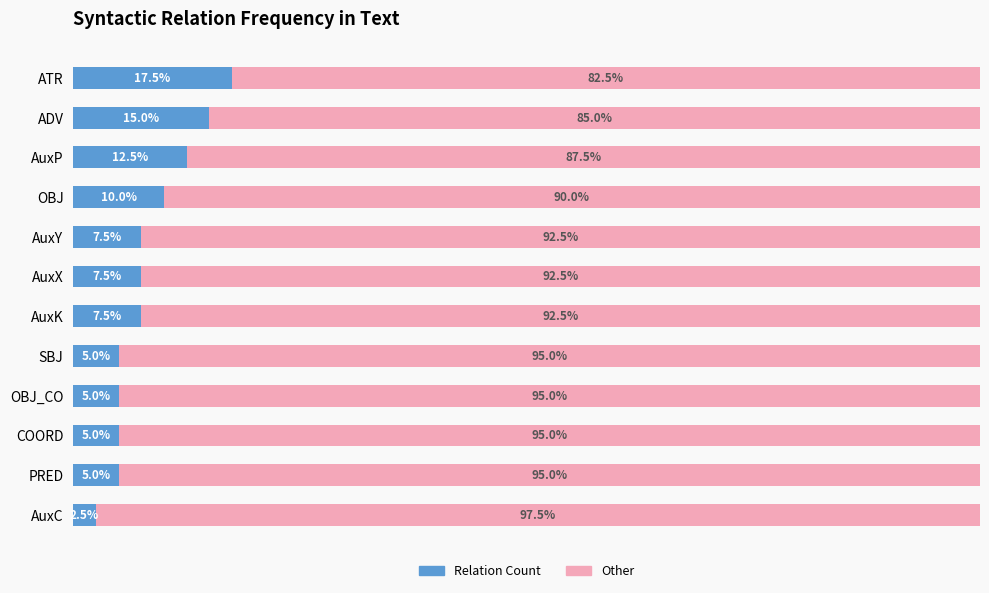

What are all the series names shown in the legend?

Relation Count, Other